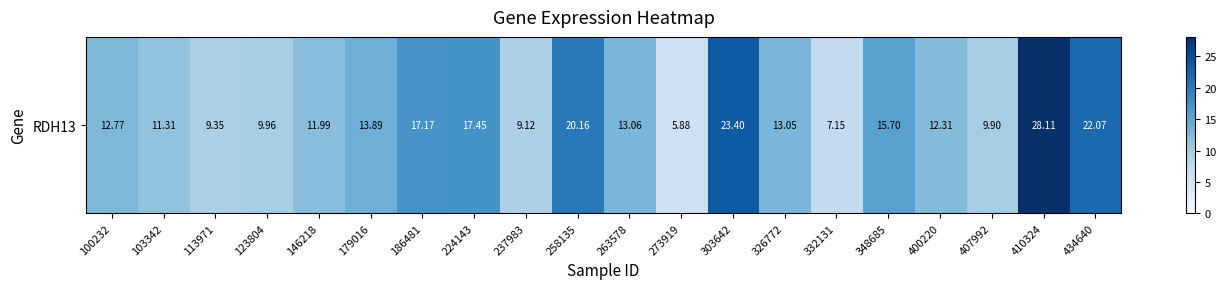

Approximately how many times larger is the value at 100232 compared to 410324?

0.5